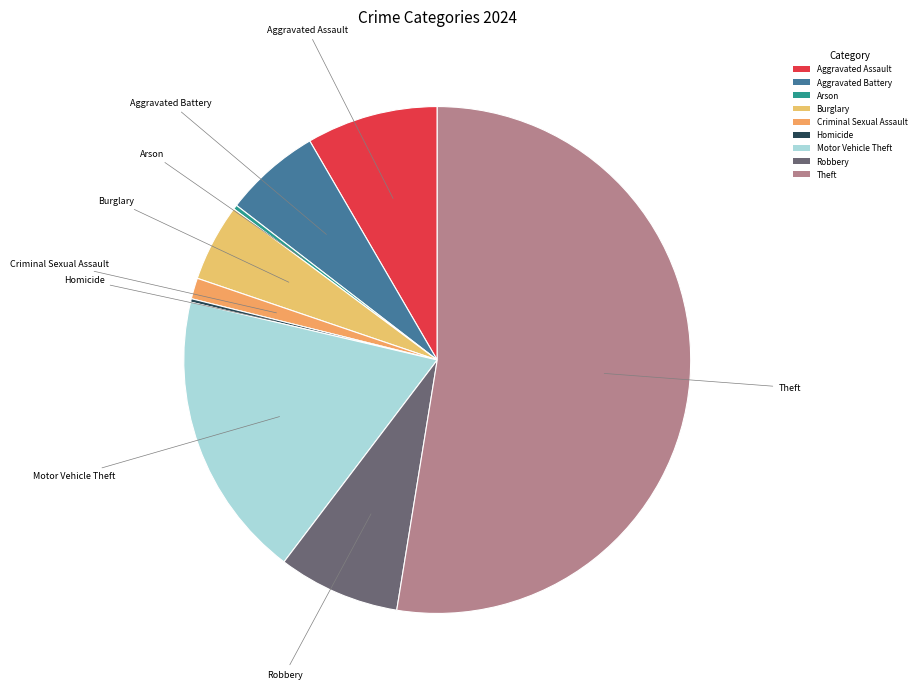

Does any single category account for the majority?

Yes